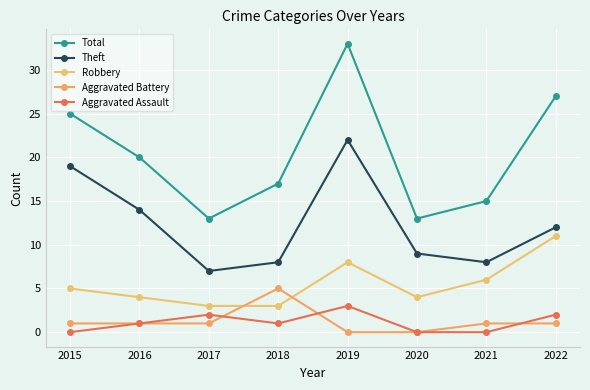

What is the difference between the maximum and minimum values in the Total series?

20